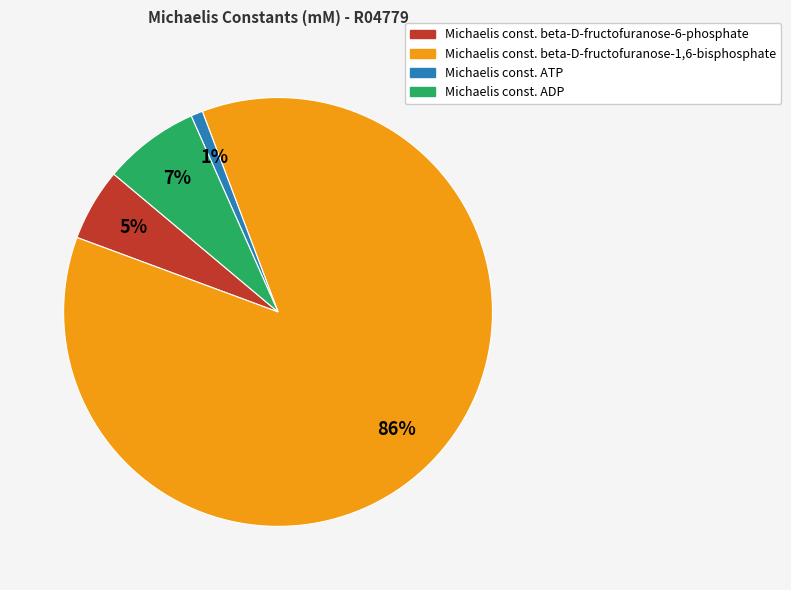

Is there any slice that represents more than half of the pie?

Yes